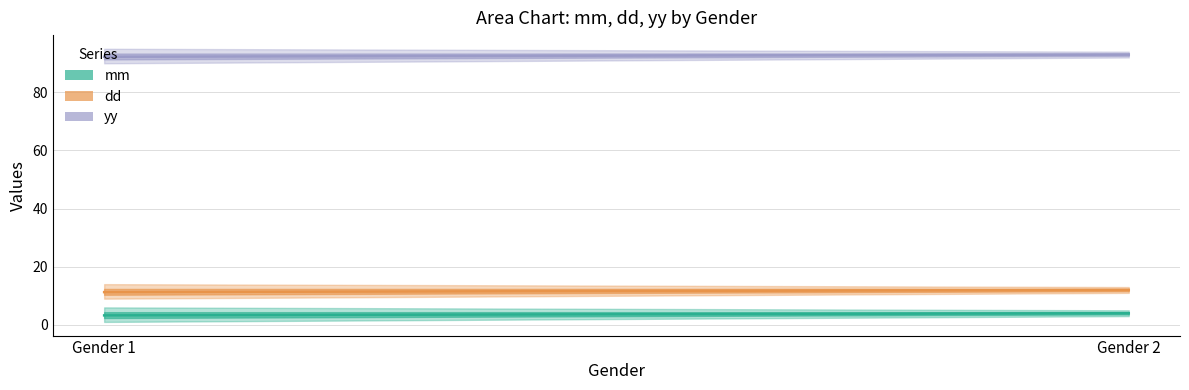

How many dd values are between 11 and 12?

2